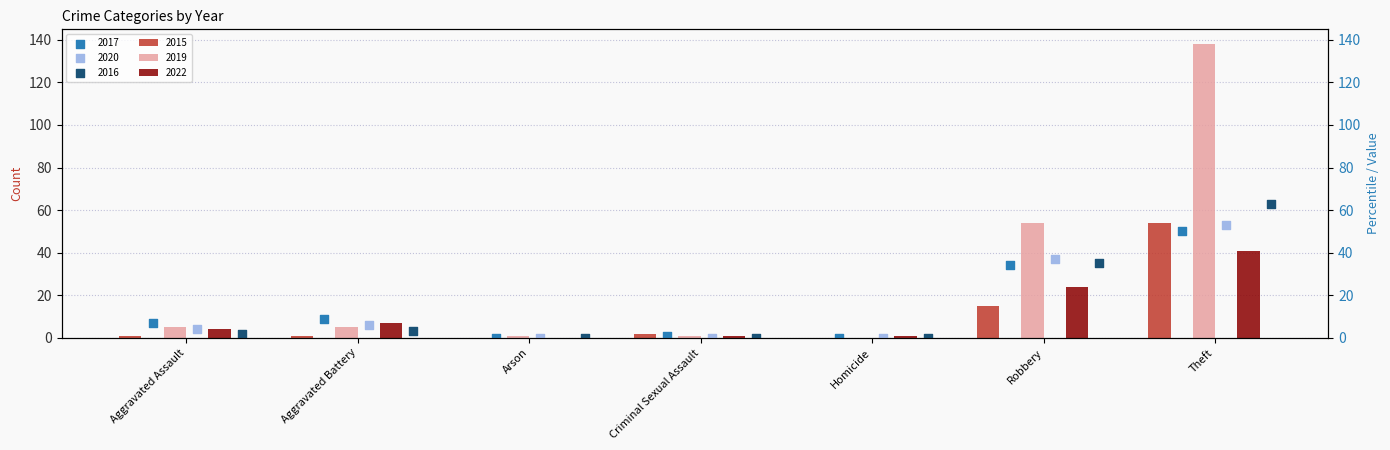

Which series has the largest total across all categories?

2019